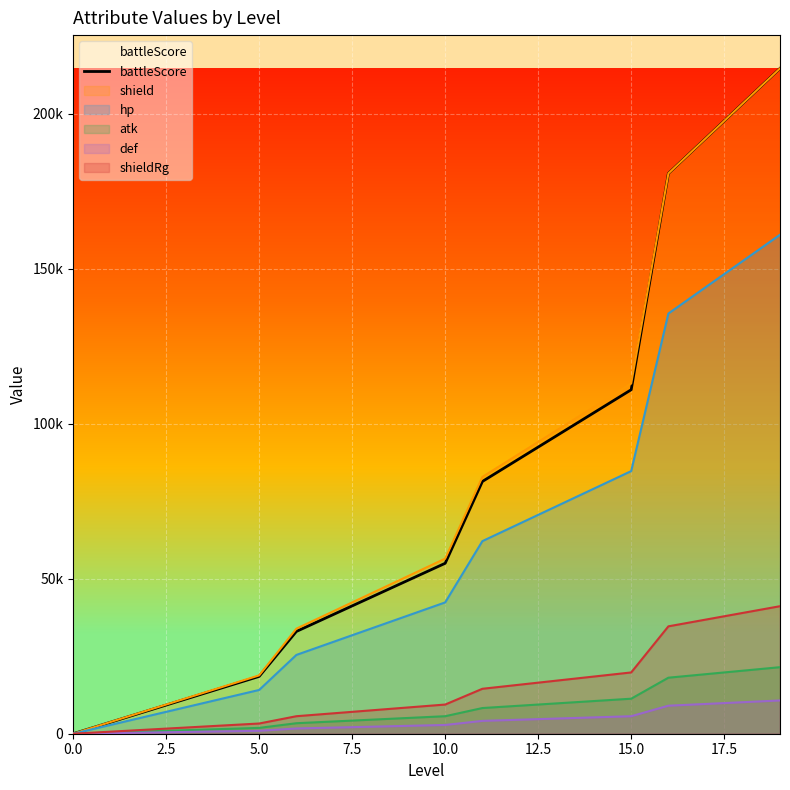

What is the sum of all values?

1547500